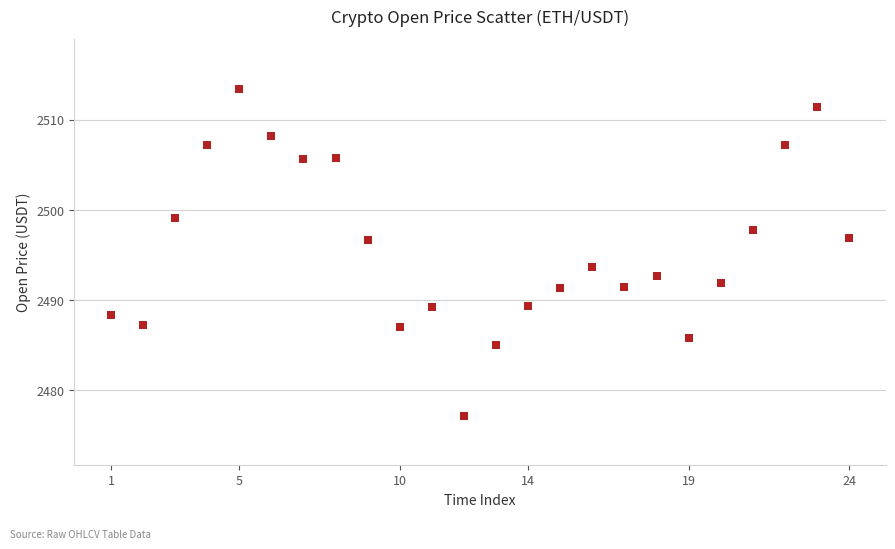

What is the range of X values (max minus min)?

82800000.0